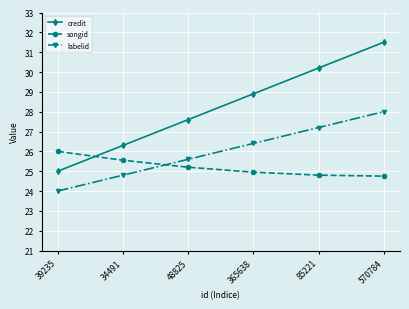

True or false: labelid has a value of 34.0 at 34491.

False